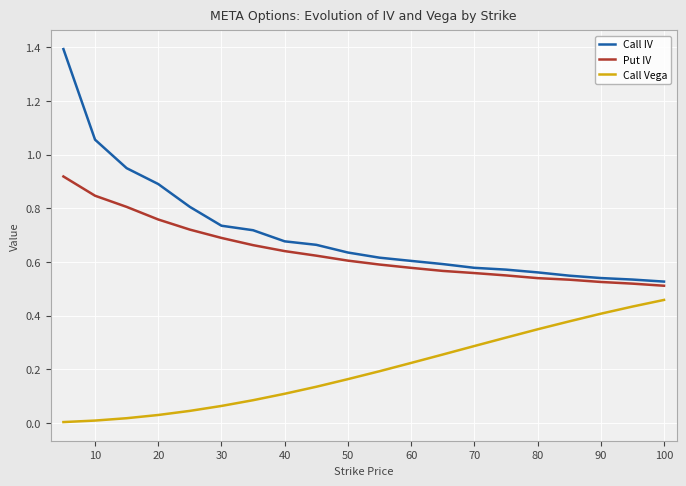

Which series has the largest total across all categories?

Call IV